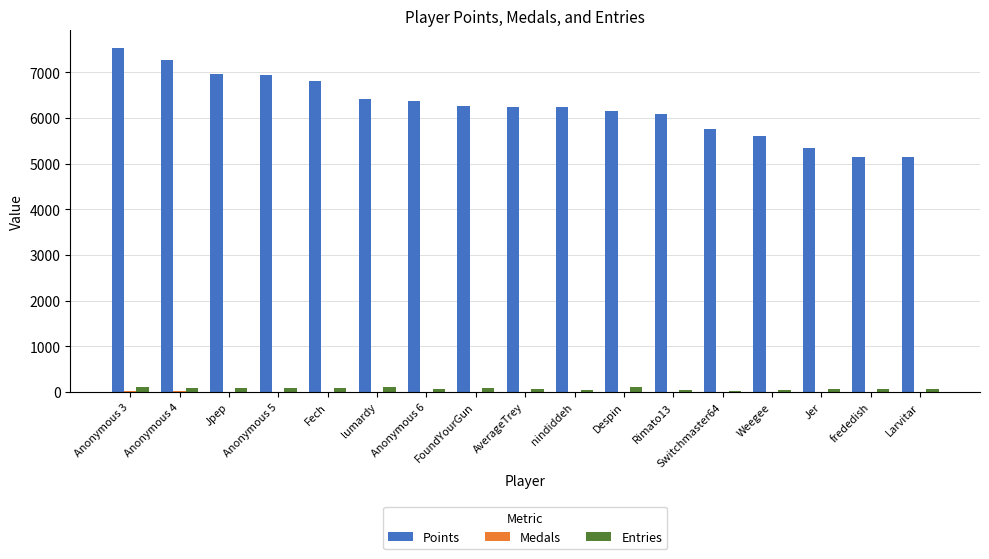

Between Jpep and frededish, which series saw the biggest shift?

Points